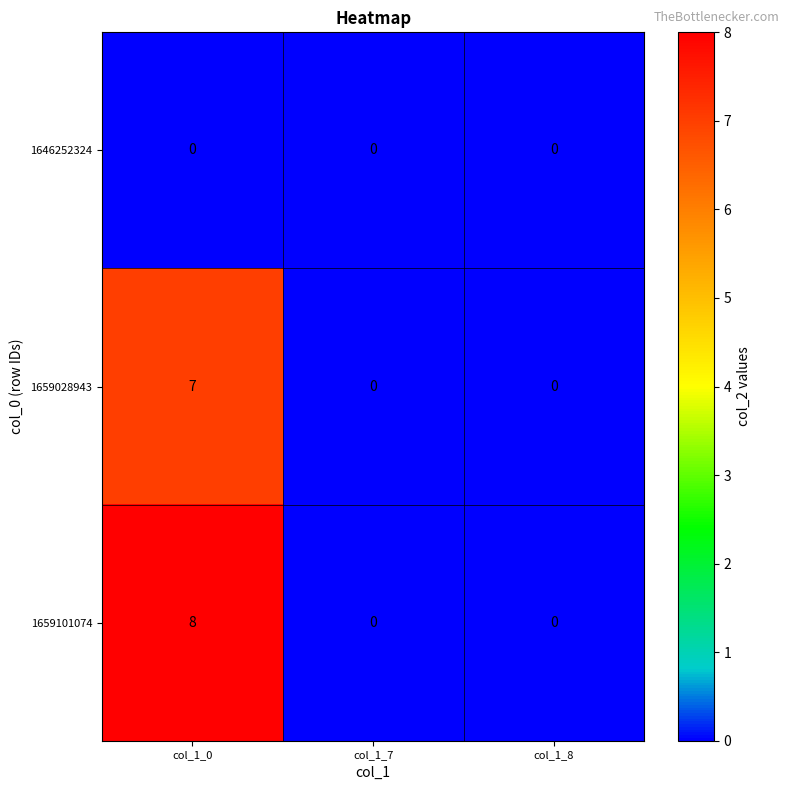

Reading left to right, what are all the values shown in this chart?

1646252324: col_1_0=0	col_1_7=0	col_1_8=0
1659028943: col_1_0=7	col_1_7=0	col_1_8=0
1659101074: col_1_0=8	col_1_7=0	col_1_8=0